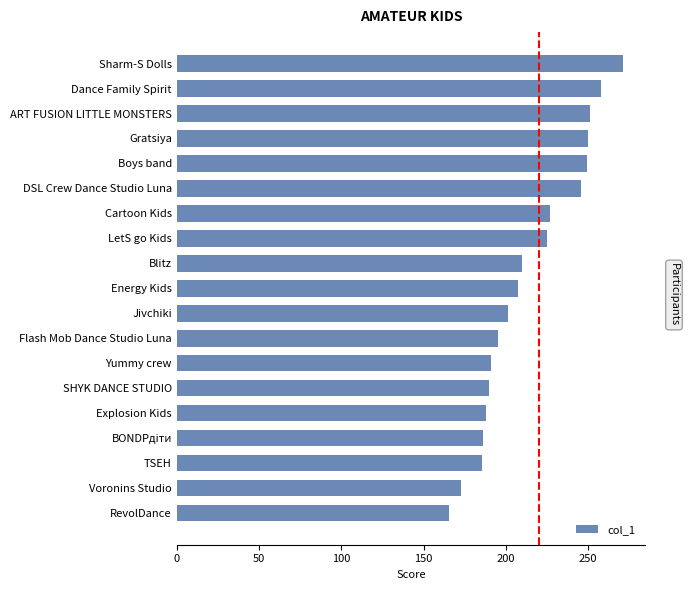

What is the greatest value displayed?

271.0